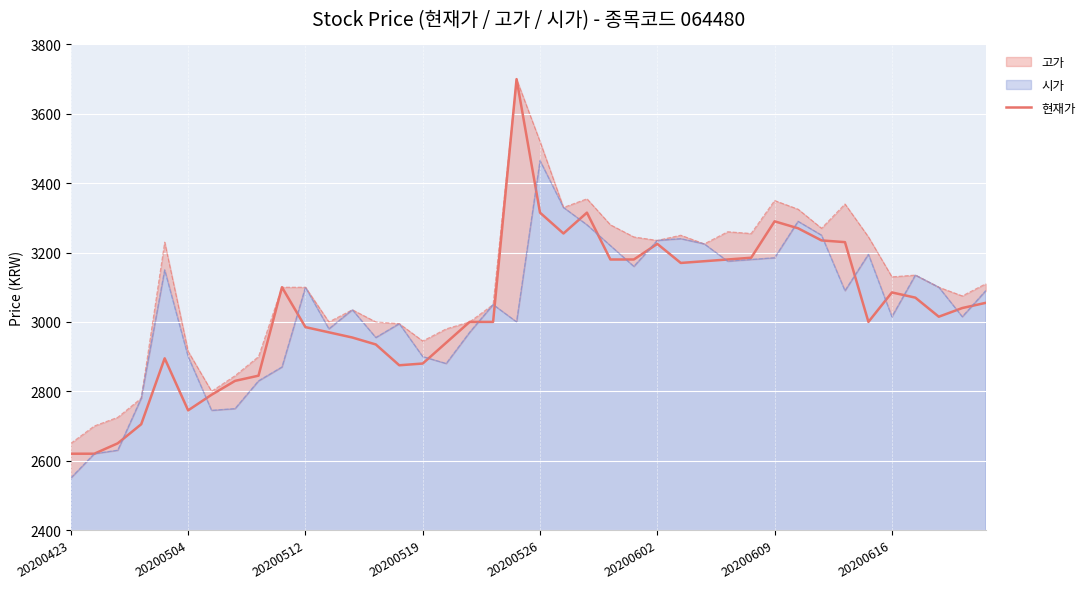

What is the minimum value for 현재가?

2620